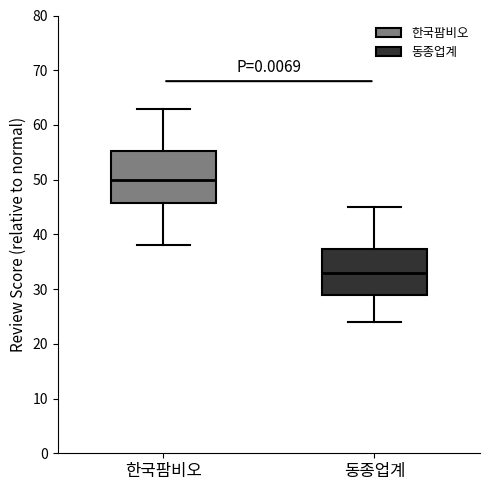

Which box is the tallest, from its lower edge to its upper edge?

한국팜비오